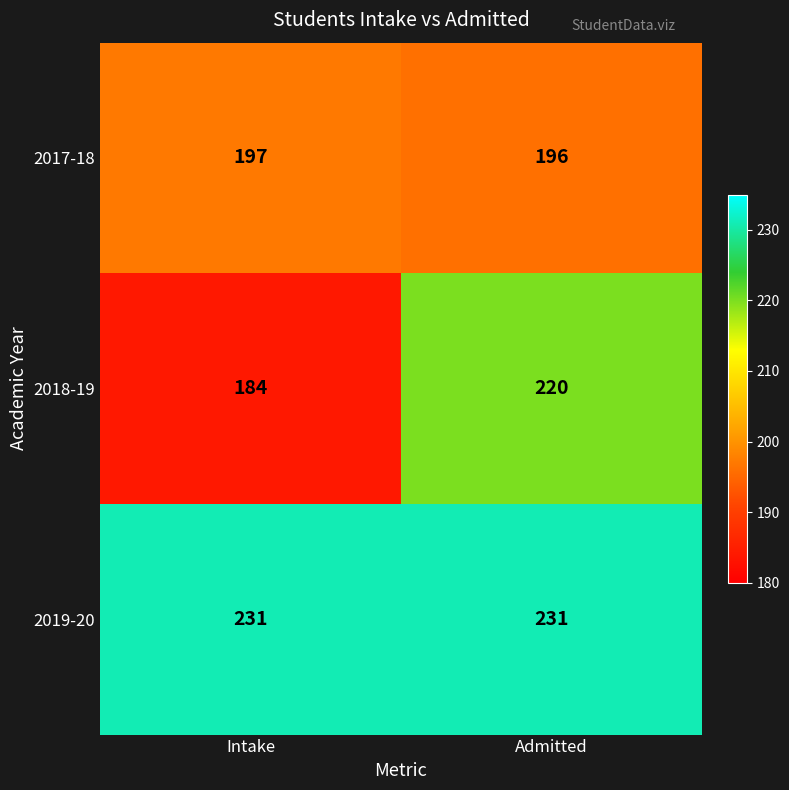

What is the greatest value displayed?

231